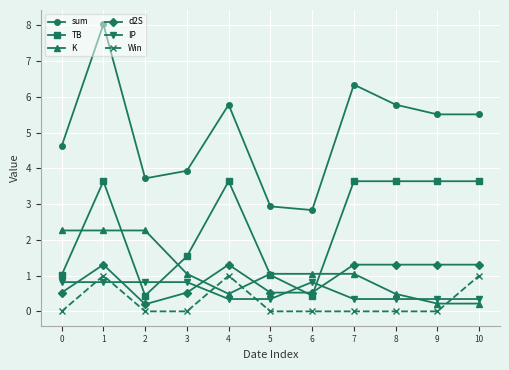

At how many categories does at least one series exceed 3?

9